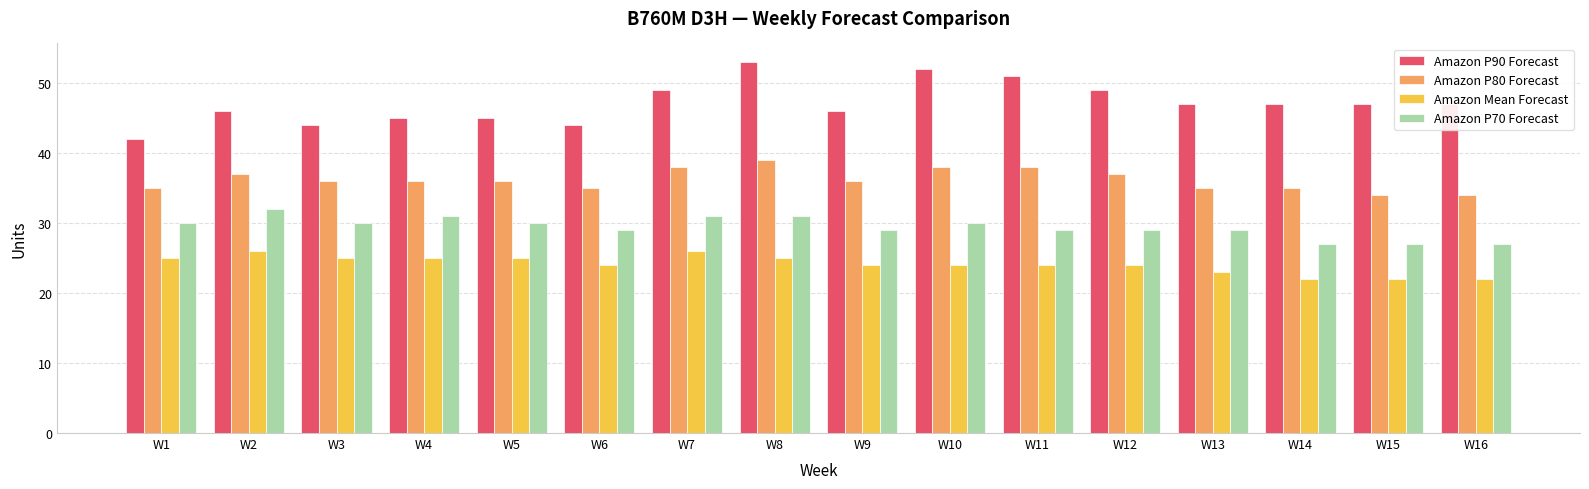

Is it true that Amazon Mean Forecast equals 24 at W12?

True